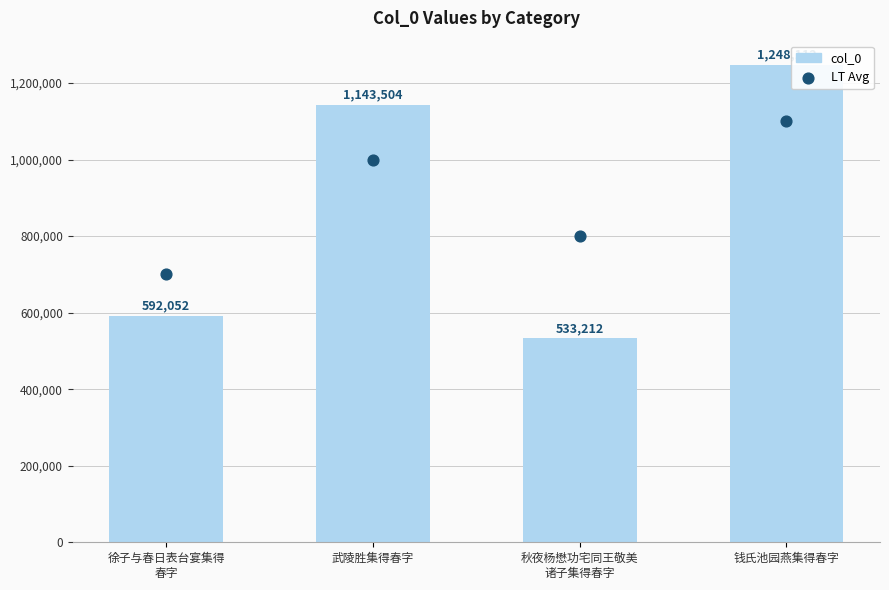

What are all the series names shown in the legend?

col_0, LT Avg